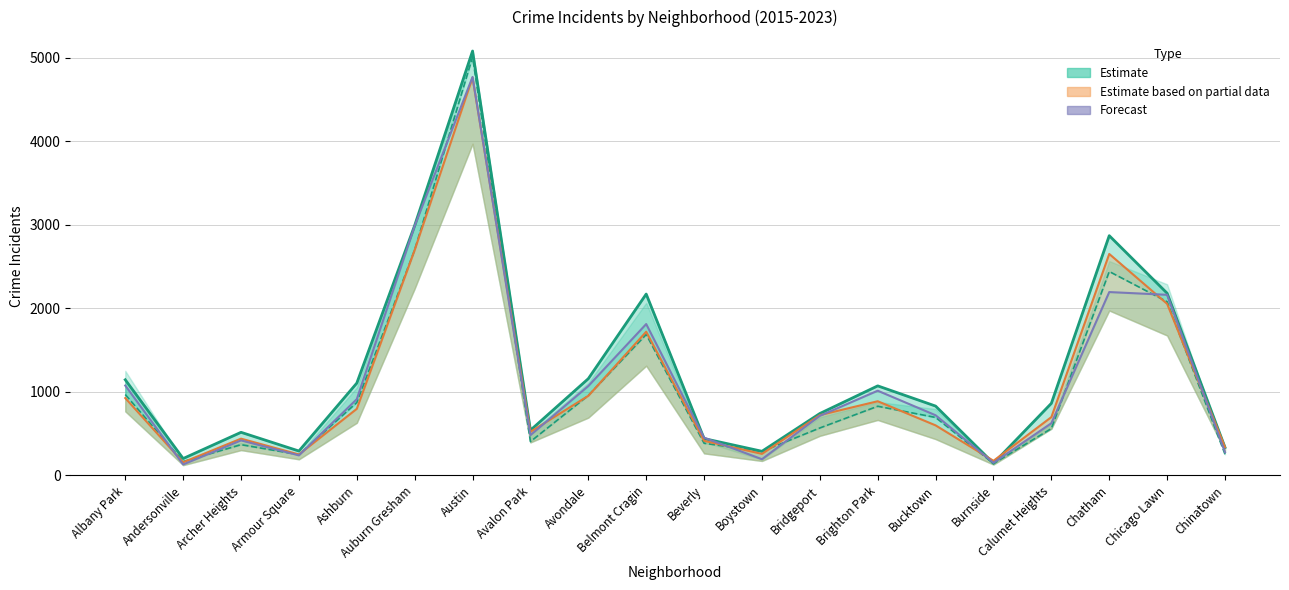

What is the label of the 7th point from the left?

Austin